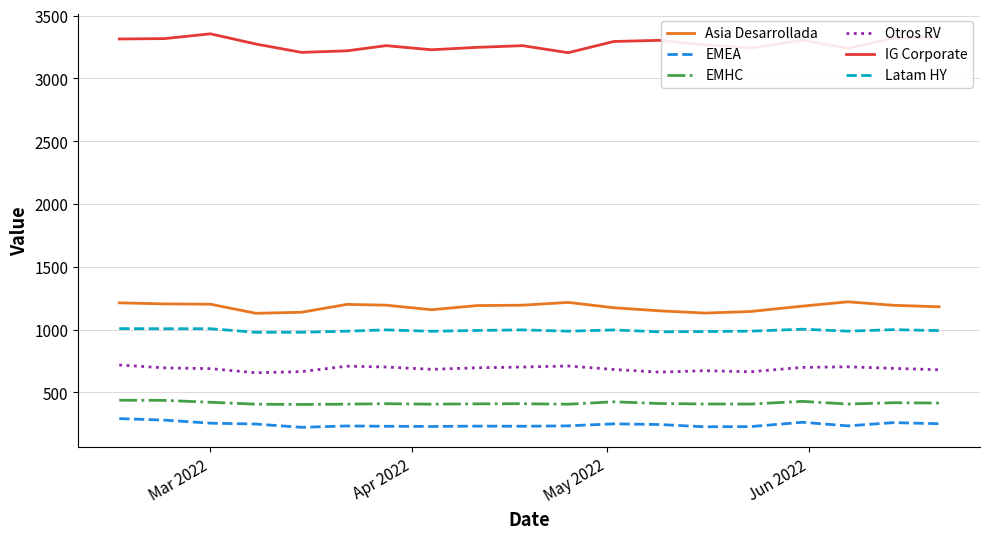

What are all the series names shown in the legend?

Asia Desarrollada, EMEA, EMHC, Otros RV, IG Corporate, Latam HY